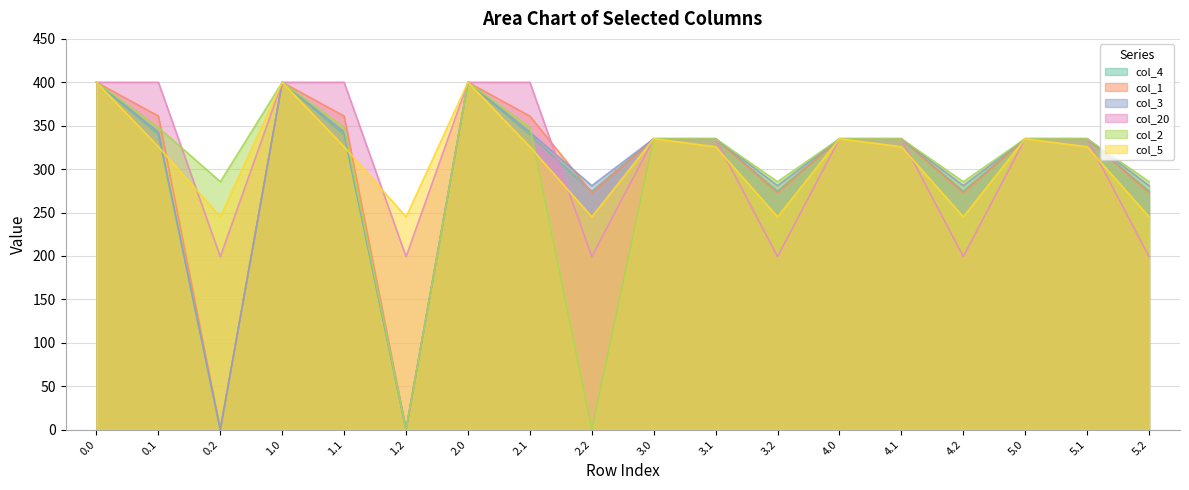

What is the label of the 2nd point from the left?

0.1